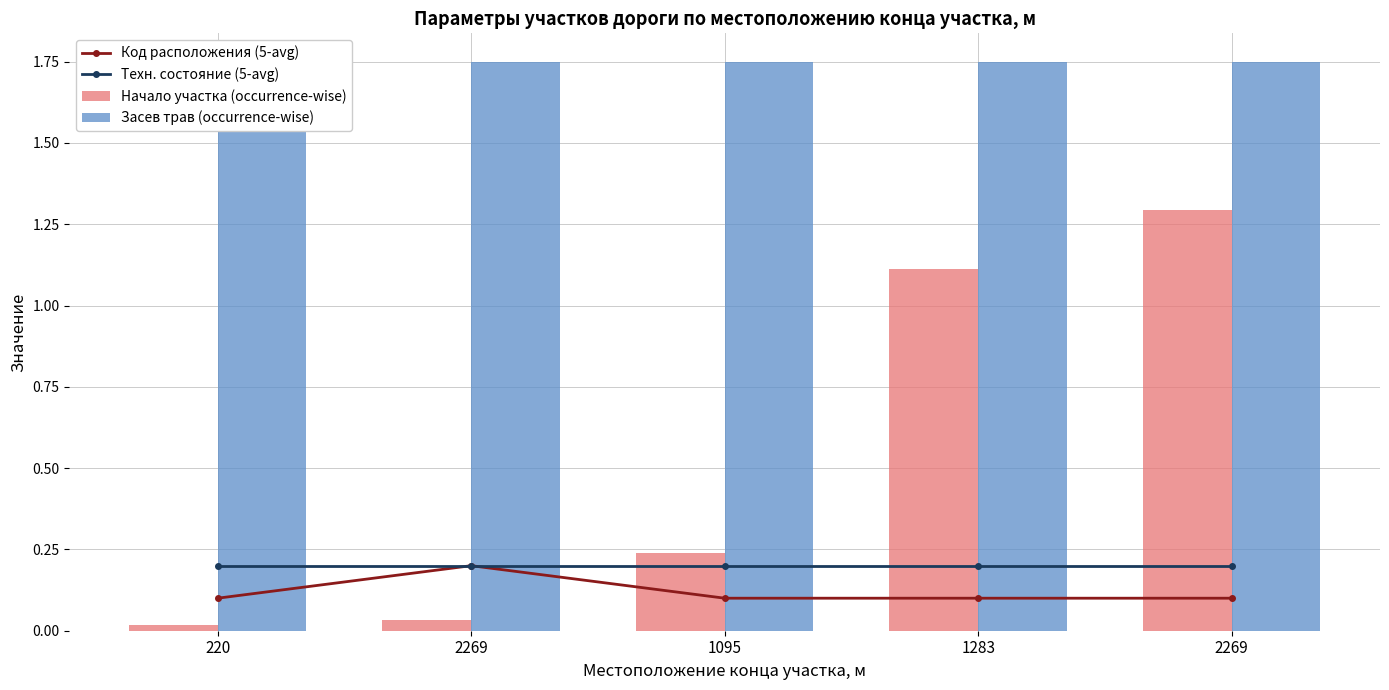

Between 2269 and 1095, which series saw the biggest shift?

Начало участка (occurrence-wise)